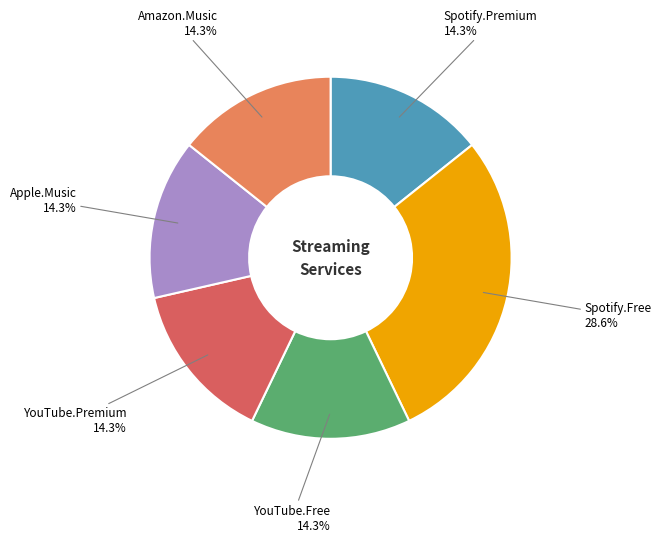

Does any single category account for the majority?

No